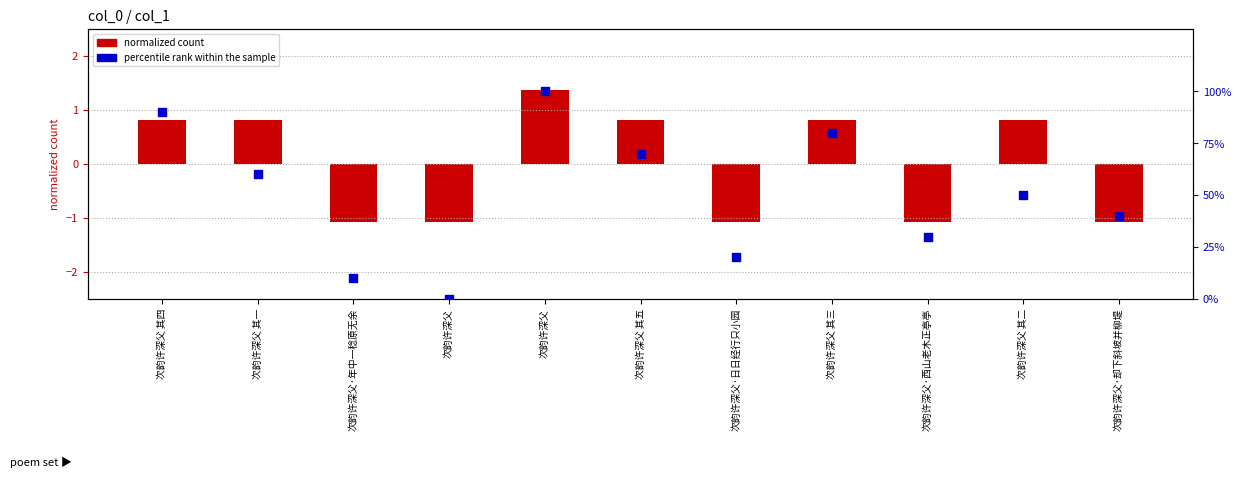

At which category is the sum across all series the highest?

次韵许深父